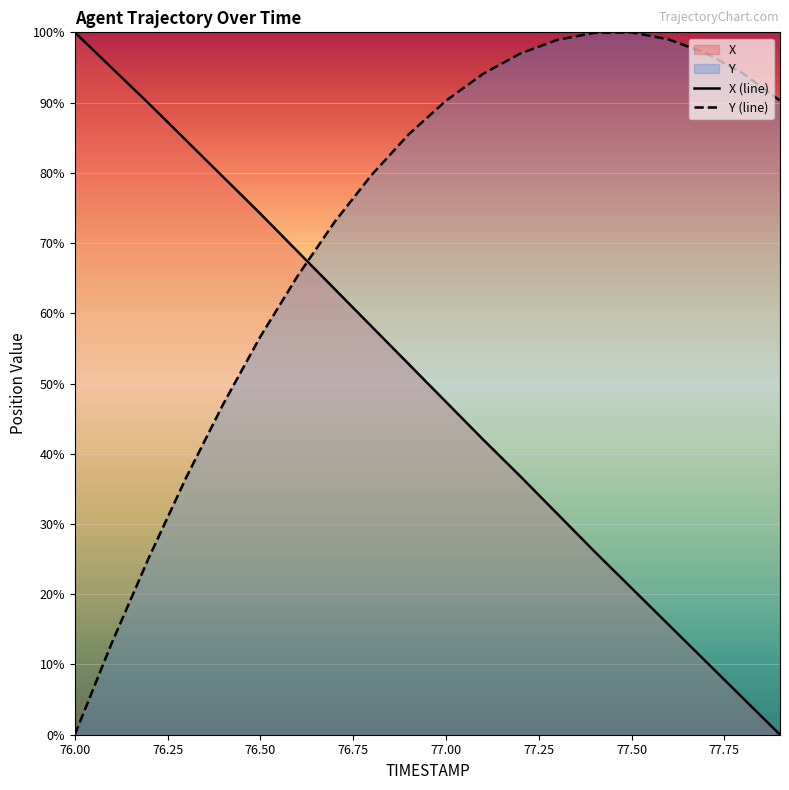

At how many categories does at least one series exceed 45?

20